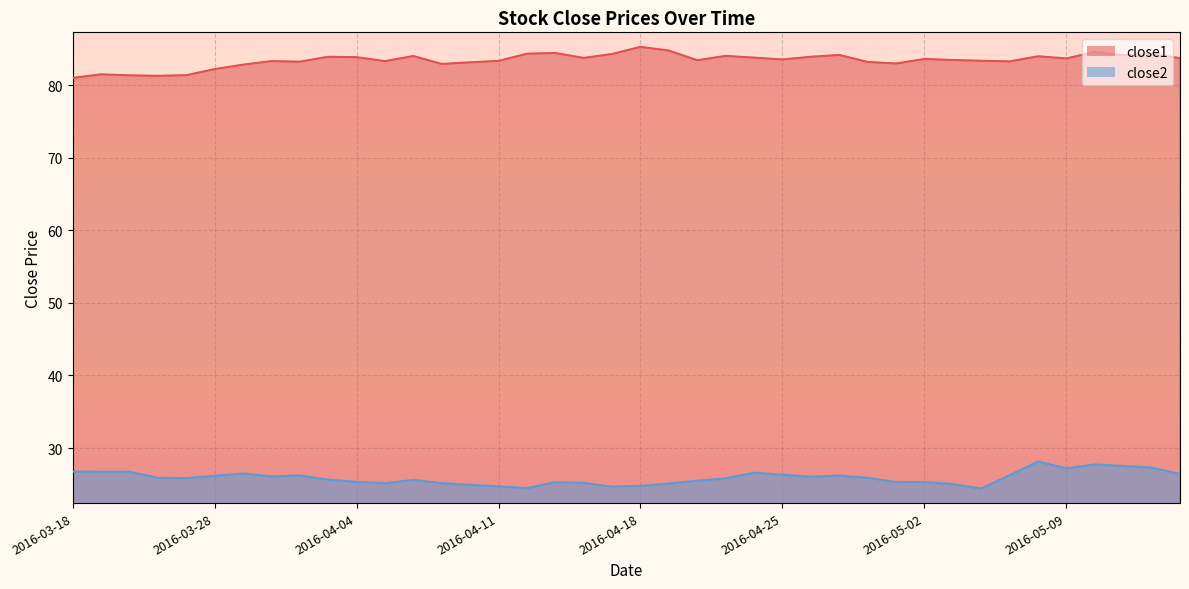

Does the chart display data point markers on the line(s)?

No